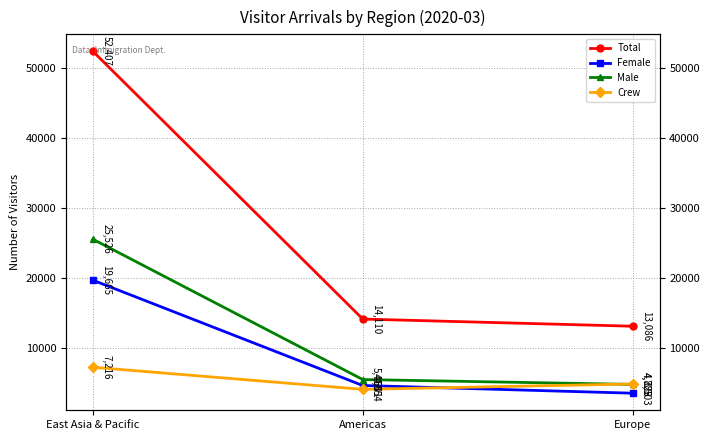

What is the sum of the Crew values at East Asia & Pacific and Americas?

11270